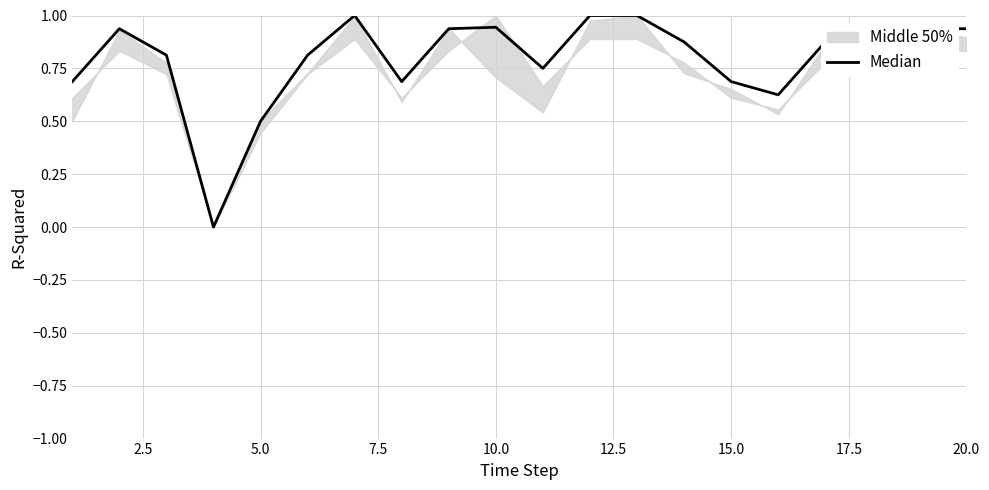

Does the chart have visible grid lines?

Yes